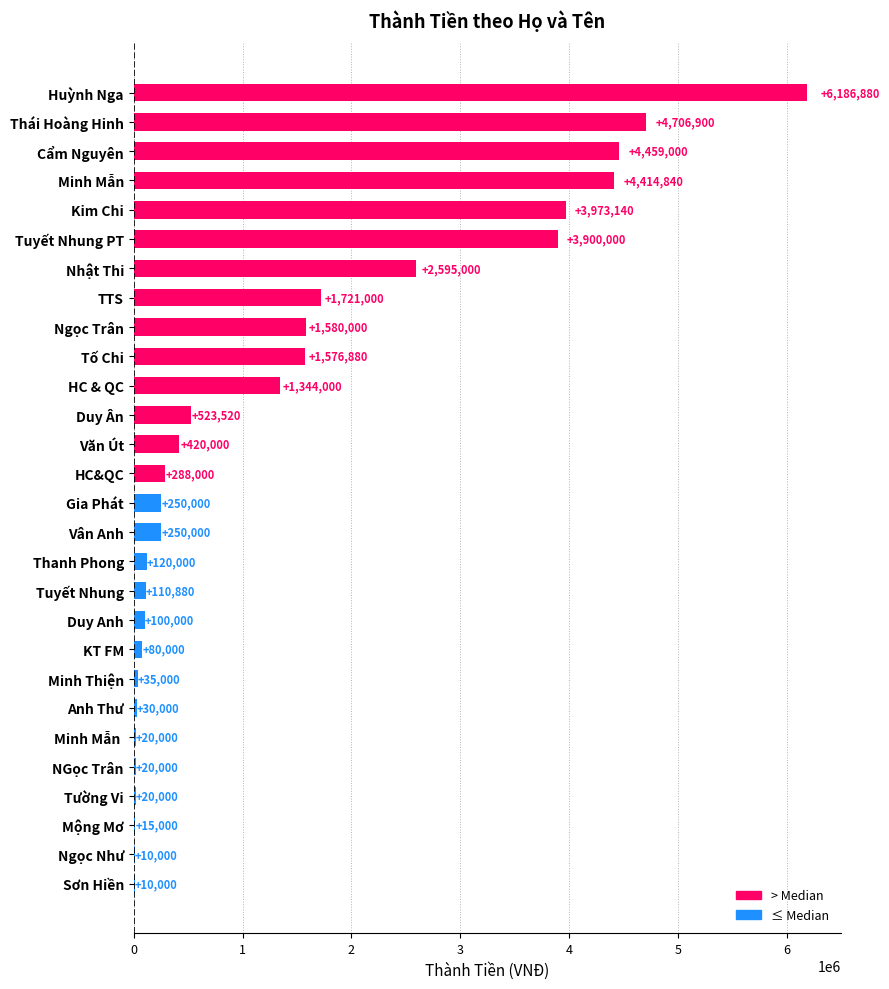

What is the change in value from TTS to Thanh Phong?

-1601000